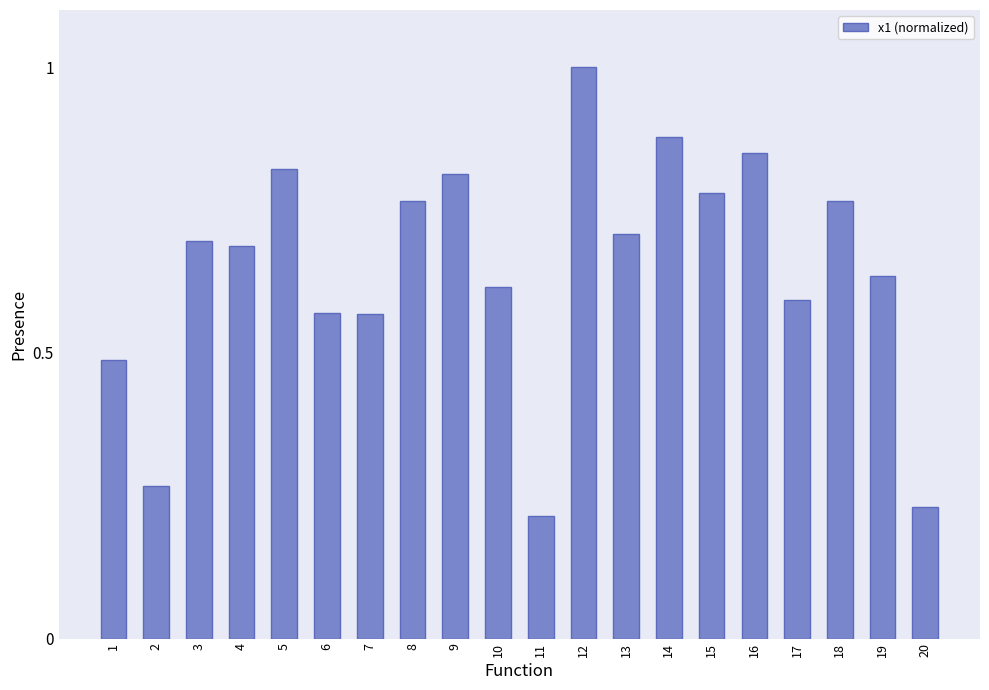

True or false: the data shows 1.4 at 16.

False